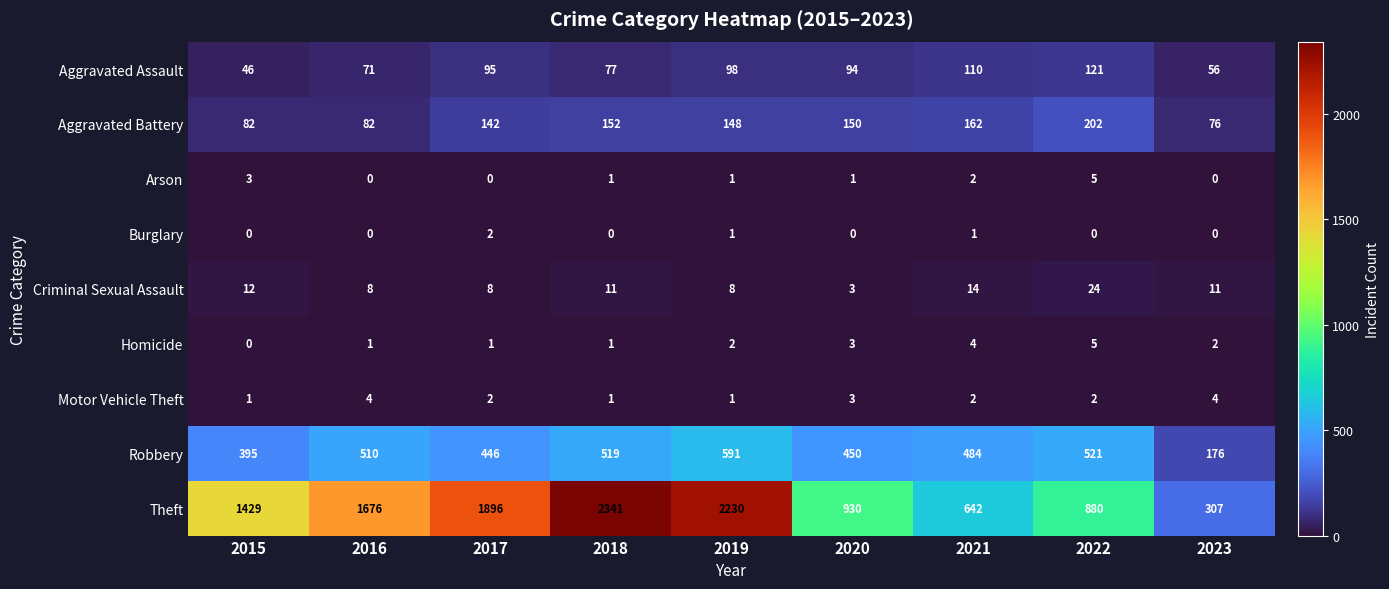

What is the difference between the Criminal Sexual Assault values at 2019 and 2020?

5